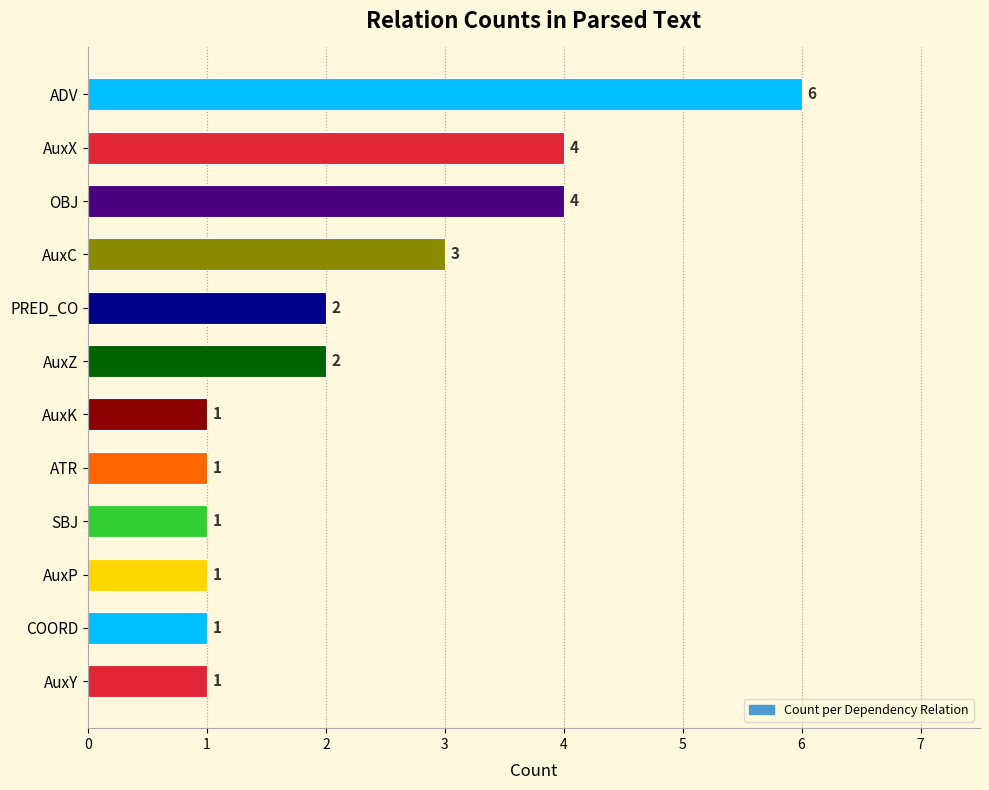

What is the change in value from AuxX to ADV?

+2